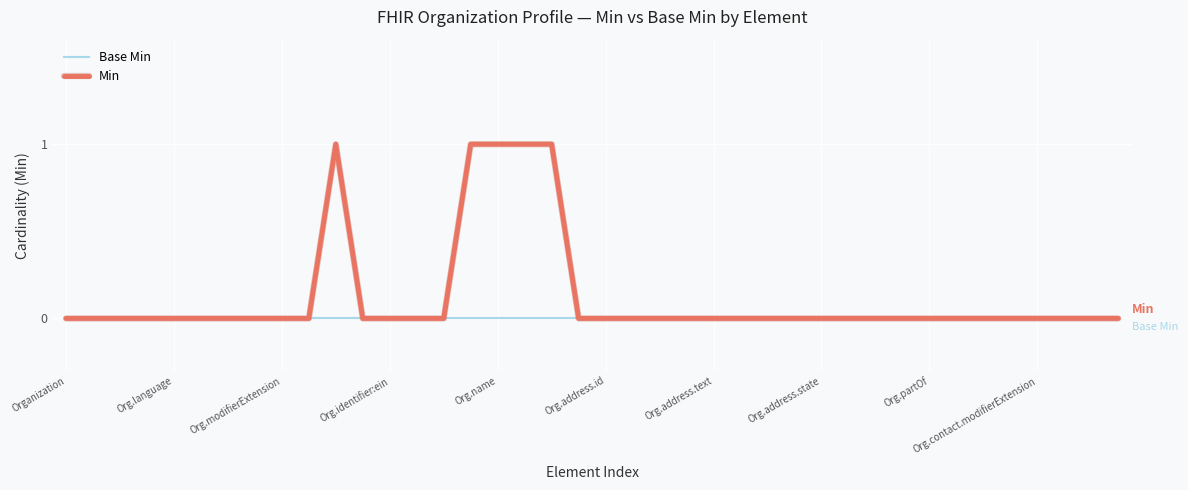

Which series has the largest total across all categories?

Min